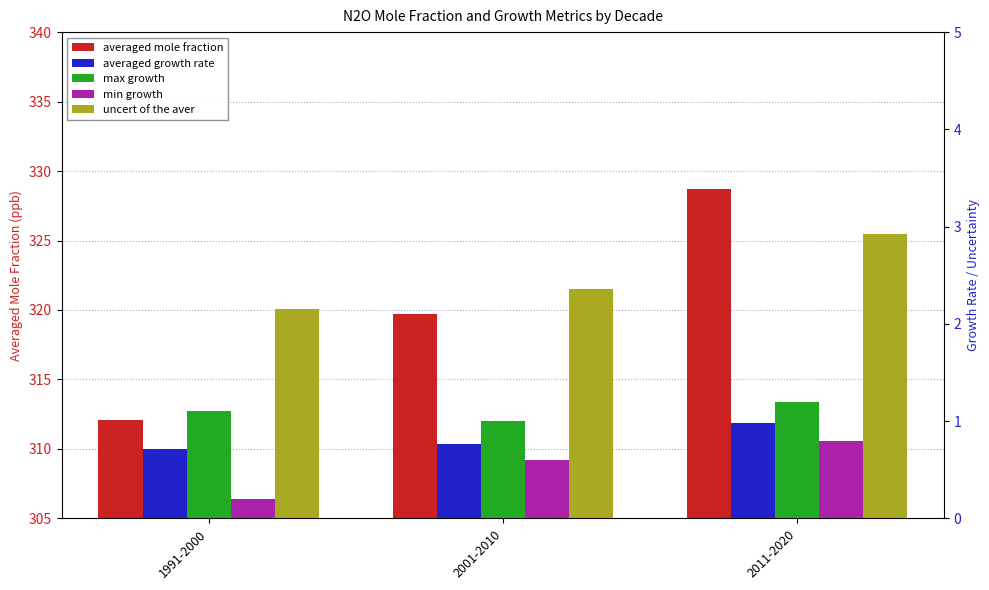

Which series changed the most between 1991-2000 and 2011-2020?

averaged mole fraction